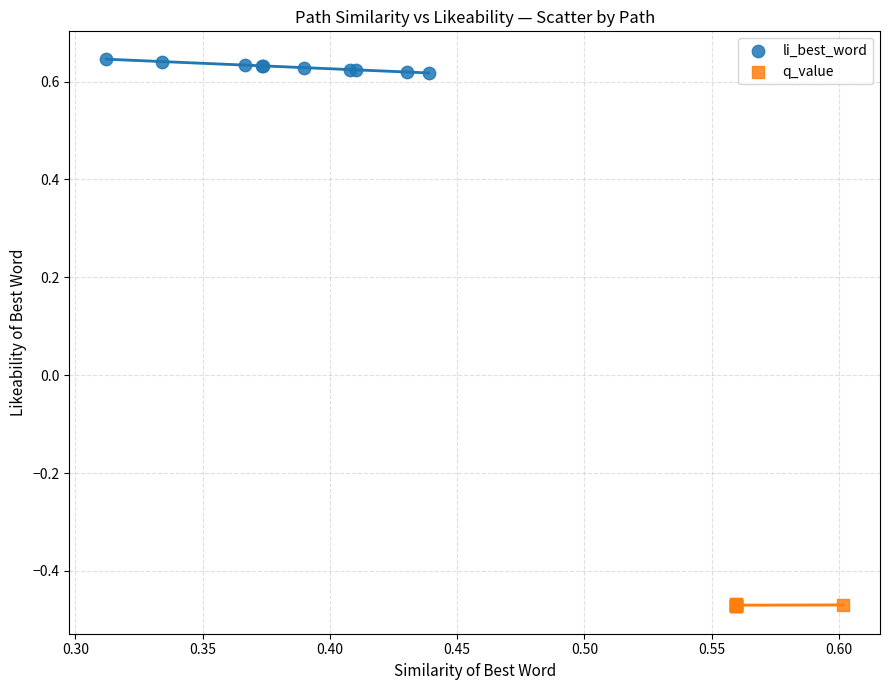

Which series has the widest spread of Y values?

li_best_word